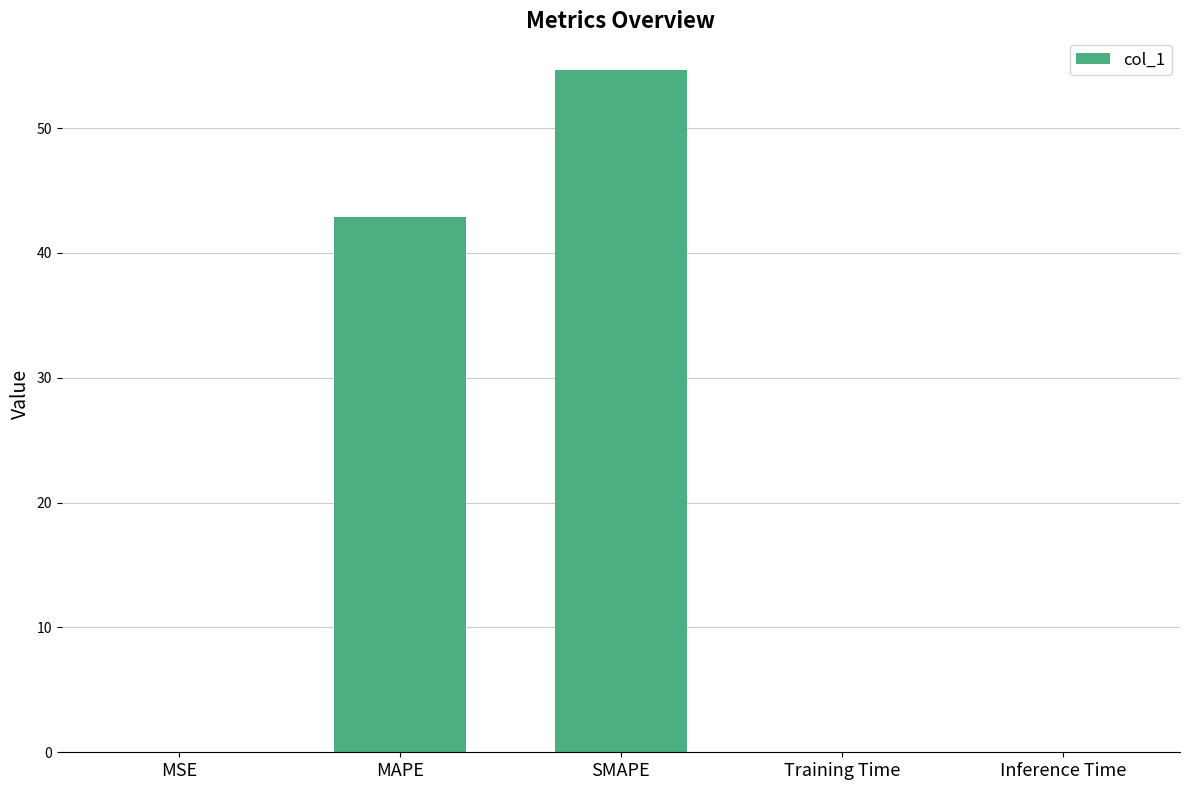

What value does the data have at MAPE?

42.9